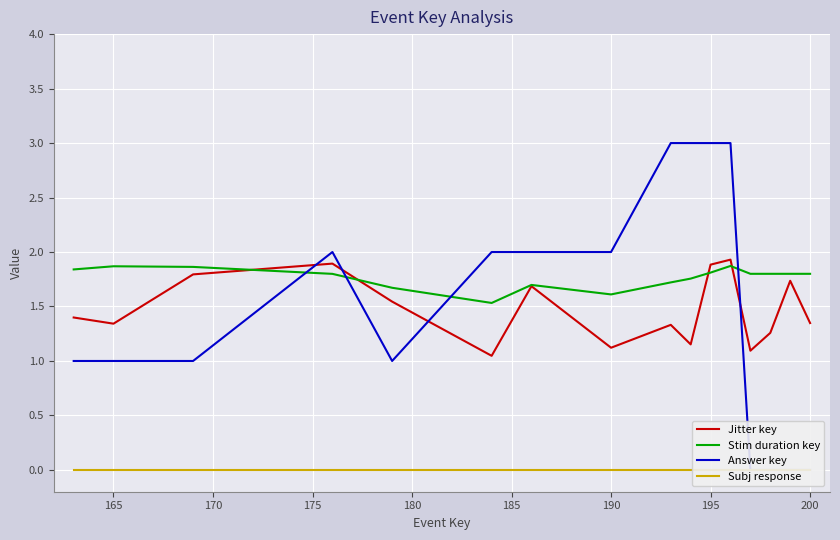

What is the maximum value shown in the chart?

3.0